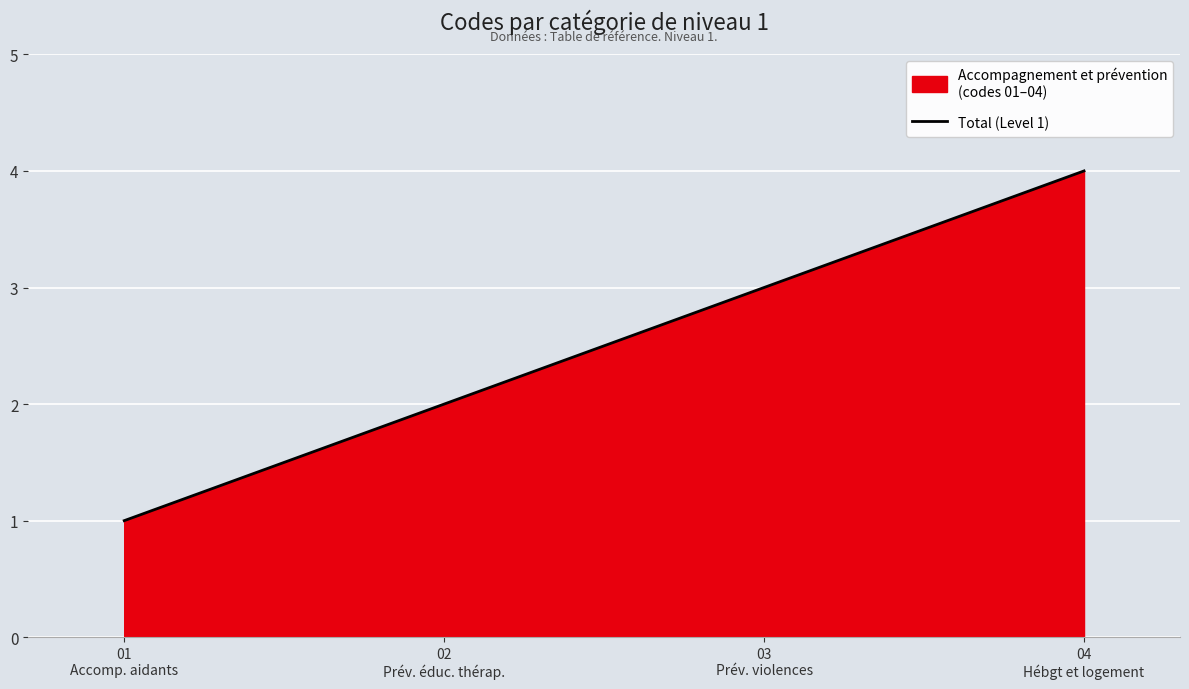

Where is the data nearest to the value 2?

02
Prév. éduc. thérap.